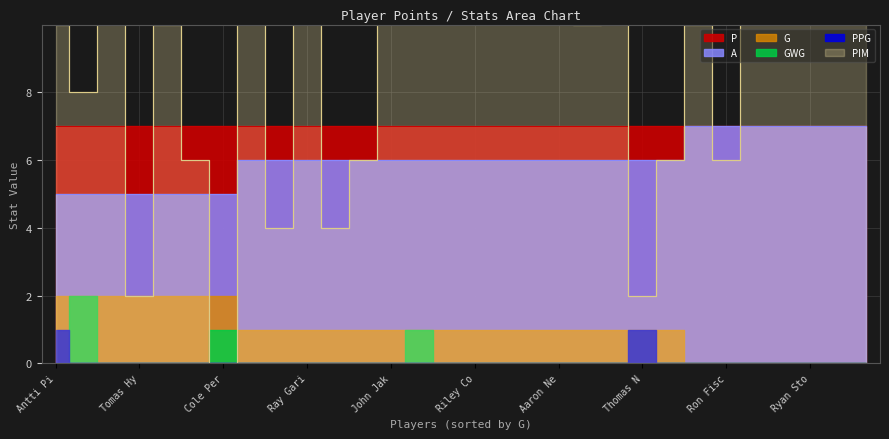

What is the difference between the A values at William Lagesson and Glen Seabrooke?

1